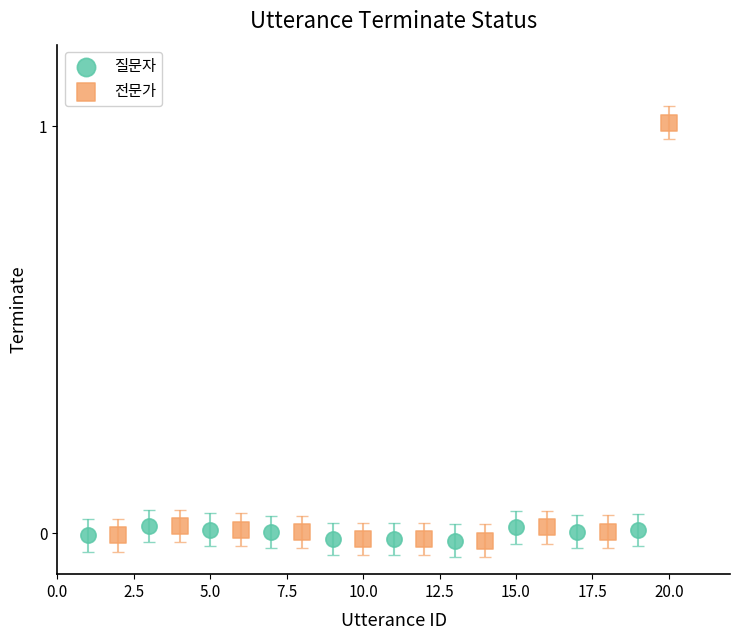

What are all the series names shown in the legend?

질문자, 전문가